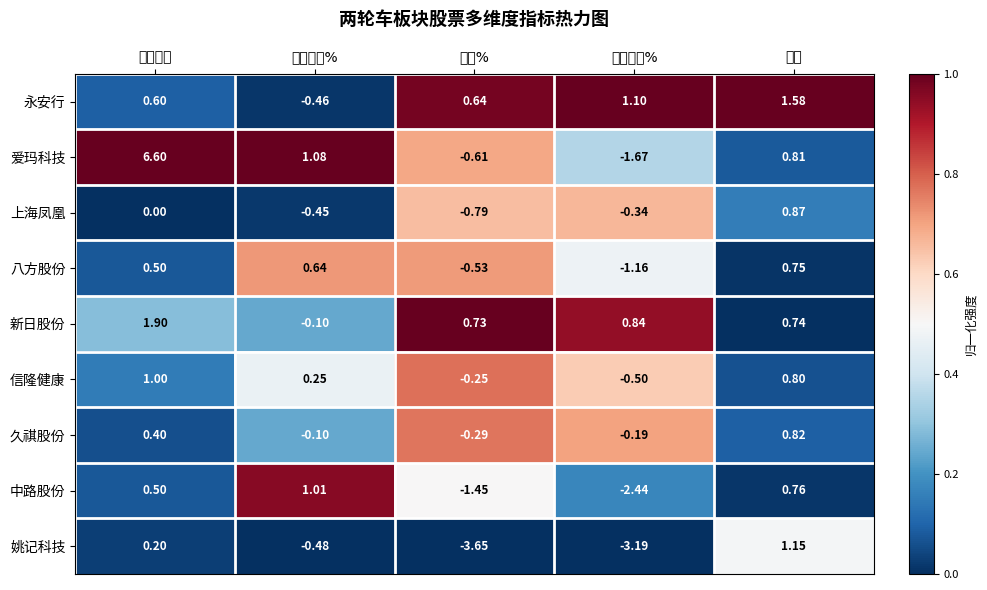

Where does the 八方股份 series first go above 0?

竞价量比